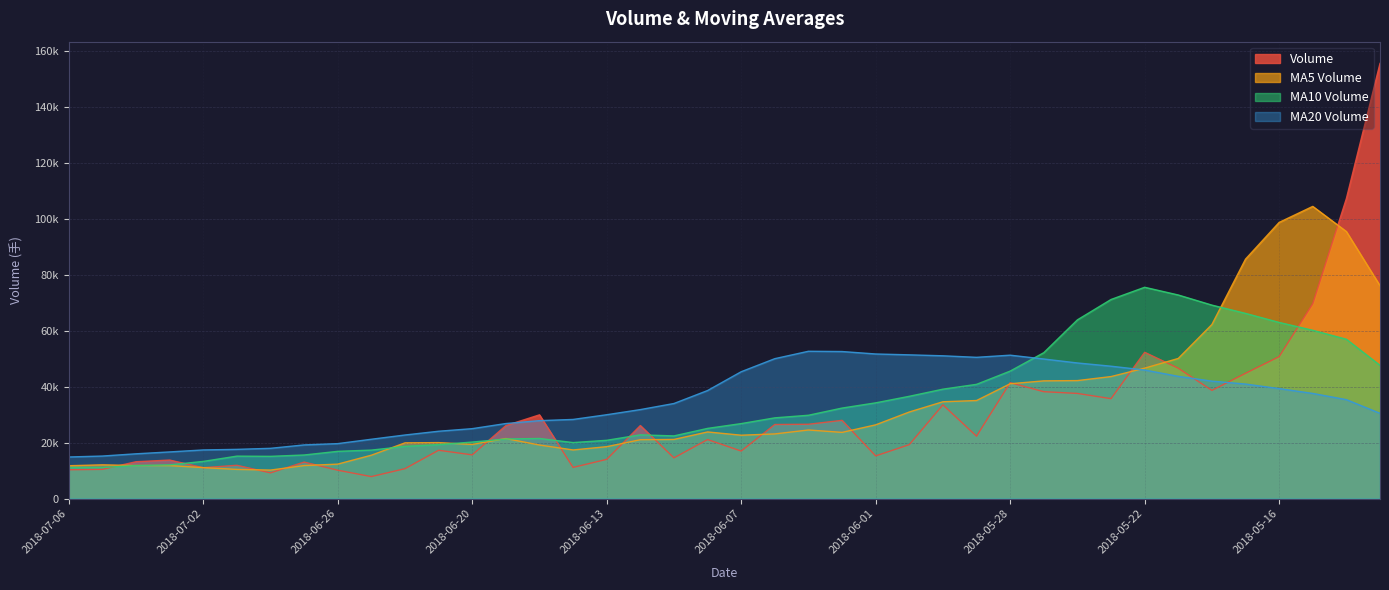

True or false: volume and v_ma5 cross at least once.

True